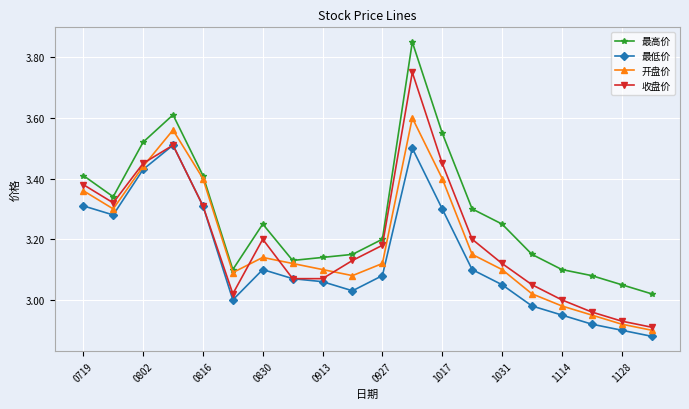

Count the number of categories in the chart.

20